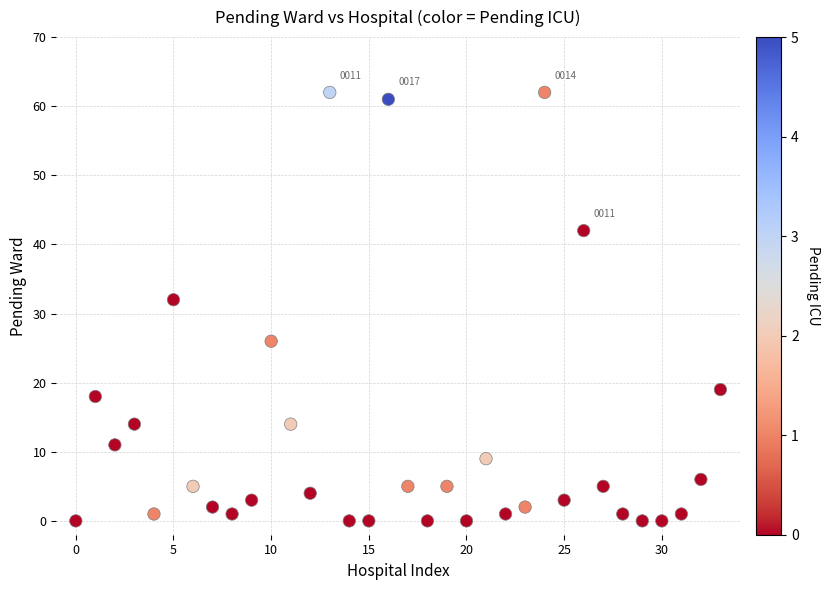

What is the range of Y values (max minus min)?

62